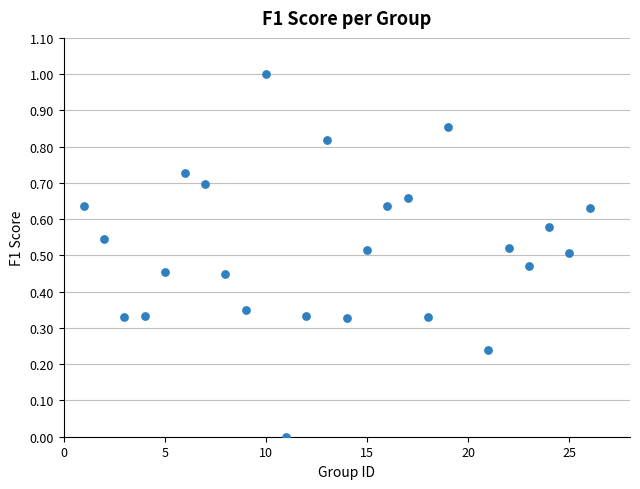

What is the range of Y values (max minus min)?

1.0